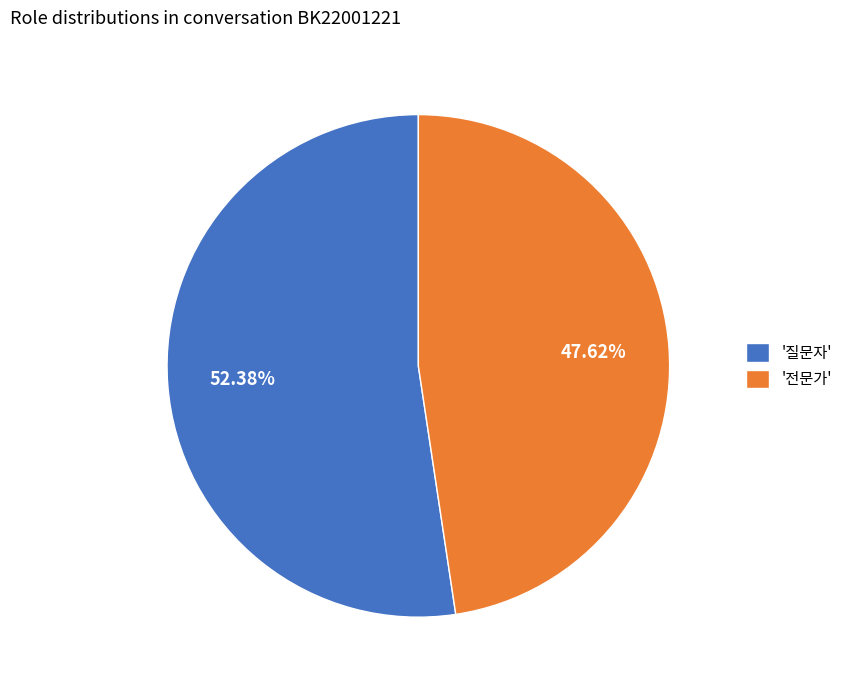

How many segments does this pie chart have?

2